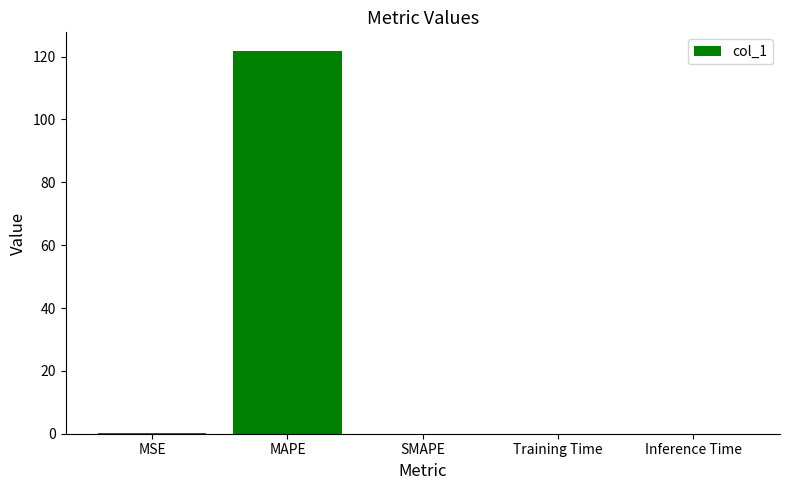

Between MSE and MAPE, which is larger?

MAPE